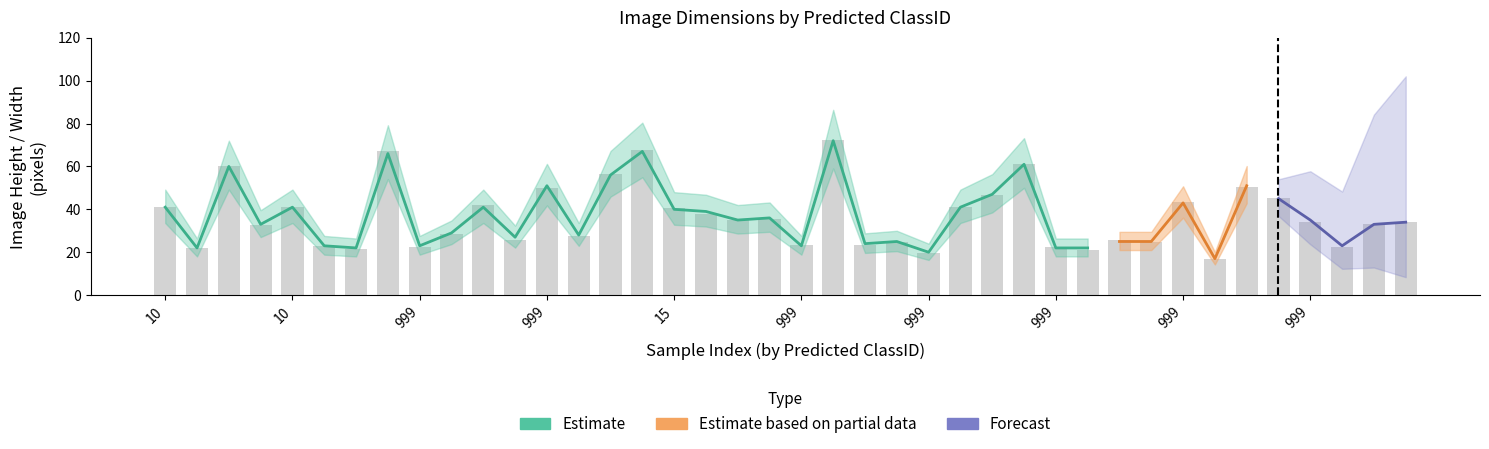

Is the value of mean_width at 10 greater than the value of mean_height at 999?

Yes